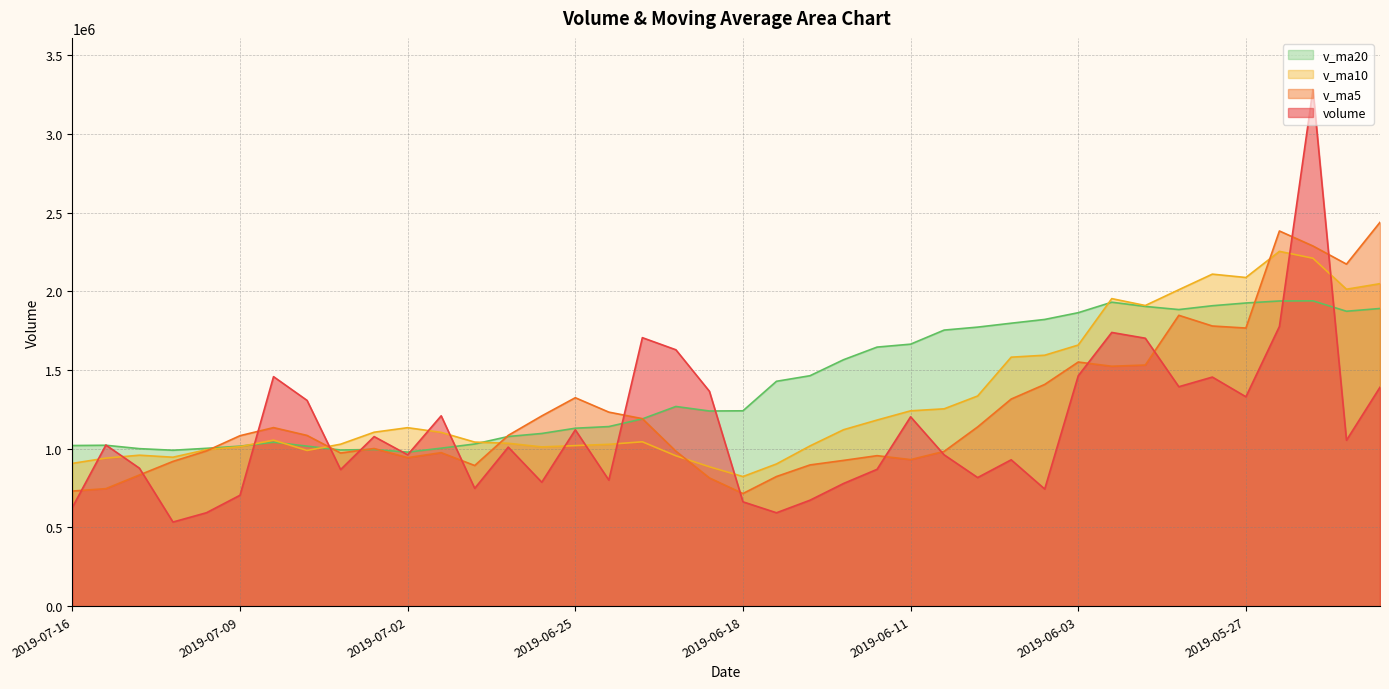

How many times do v_ma10 and v_ma20 cross each other?

5